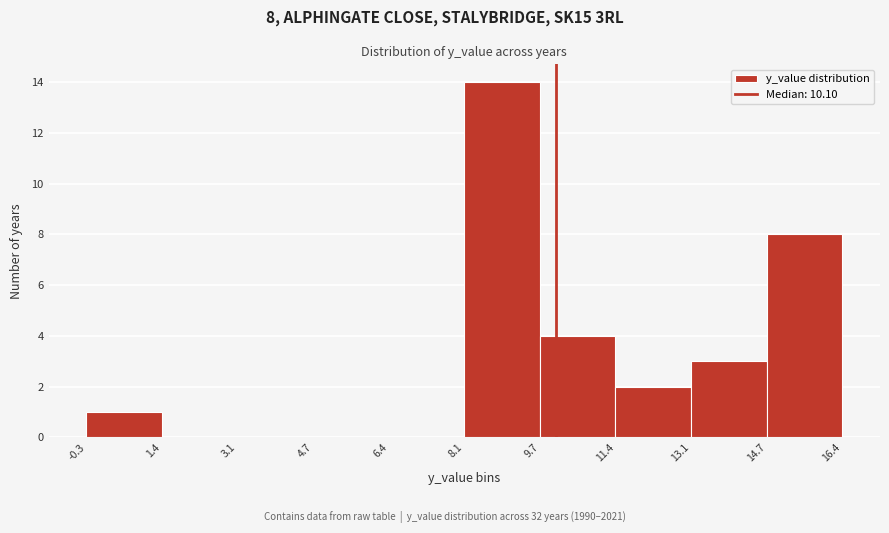

Which range on the x-axis has the tallest bar?

8.1 to 9.7